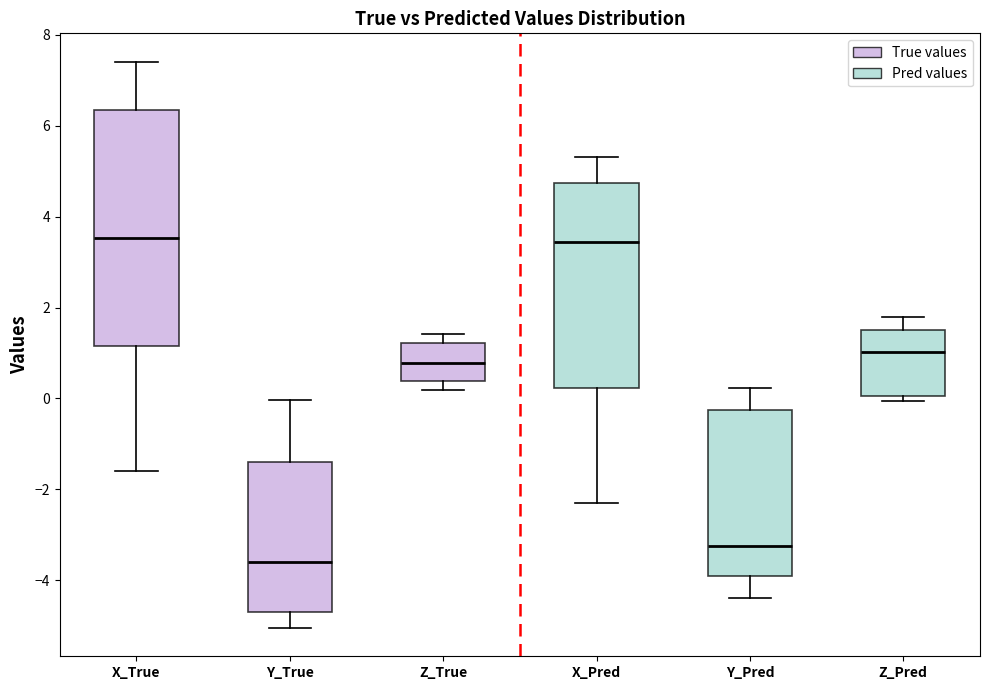

Which box is the tallest, from its lower edge to its upper edge?

X_True